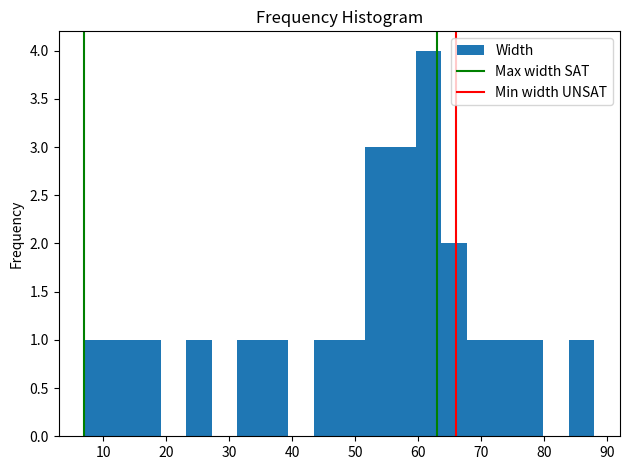

Reading left to right, transcribe this chart: for each bar, give the range it covers on the x-axis and its height. Neither the bar edges nor the heights are printed on the chart, so give them approximately, as read against the axes.

7 to 11: 1
11 to 15: 1
15 to 19: 1
19 to 23: 0
23 to 27: 1
27 to 31: 0
31 to 35: 1
35 to 39: 1
39 to 43: 0
43 to 48: 1
48 to 52: 1
52 to 56: 3
56 to 60: 3
60 to 64: 4
64 to 68: 2
68 to 72: 1
72 to 76: 1
76 to 80: 1
80 to 84: 0
84 to 88: 1